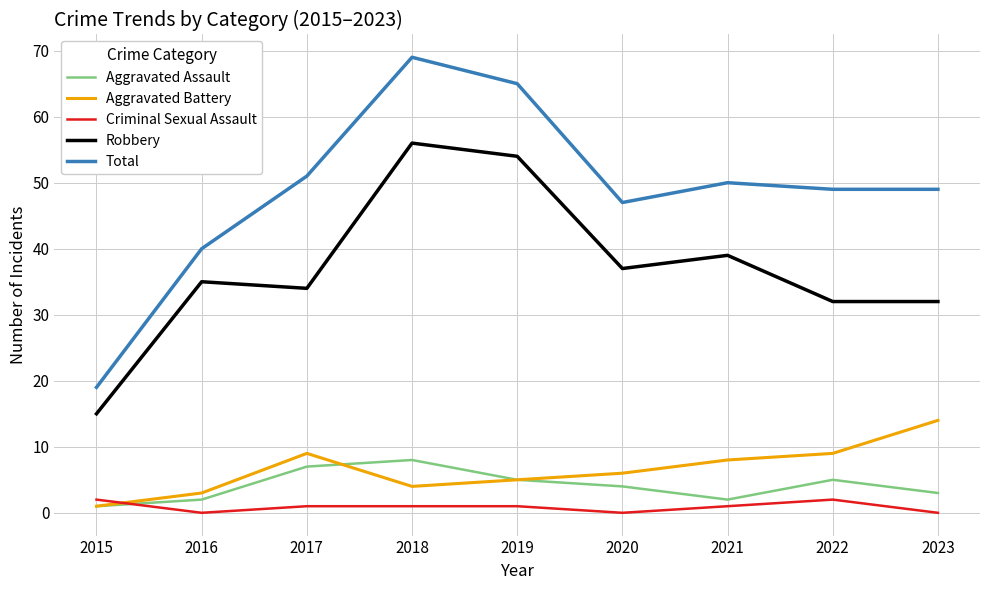

Reading right to left, extract all data points from this chart.

Aggravated Assault: 2023=3	2022=5	2021=2	2020=4	2019=5	2018=8	2017=7	2016=2	2015=1
Aggravated Battery: 2023=14	2022=9	2021=8	2020=6	2019=5	2018=4	2017=9	2016=3	2015=1
Criminal Sexual Assault: 2023=0	2022=2	2021=1	2020=0	2019=1	2018=1	2017=1	2016=0	2015=2
Robbery: 2023=32	2022=32	2021=39	2020=37	2019=54	2018=56	2017=34	2016=35	2015=15
Total: 2023=49	2022=49	2021=50	2020=47	2019=65	2018=69	2017=51	2016=40	2015=19